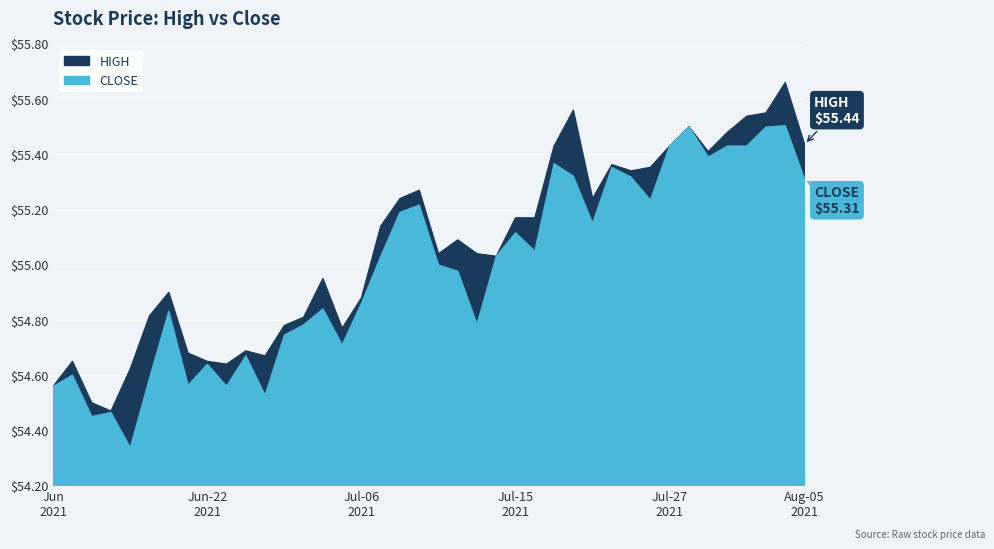

Which series has the largest total across all categories?

HIGH